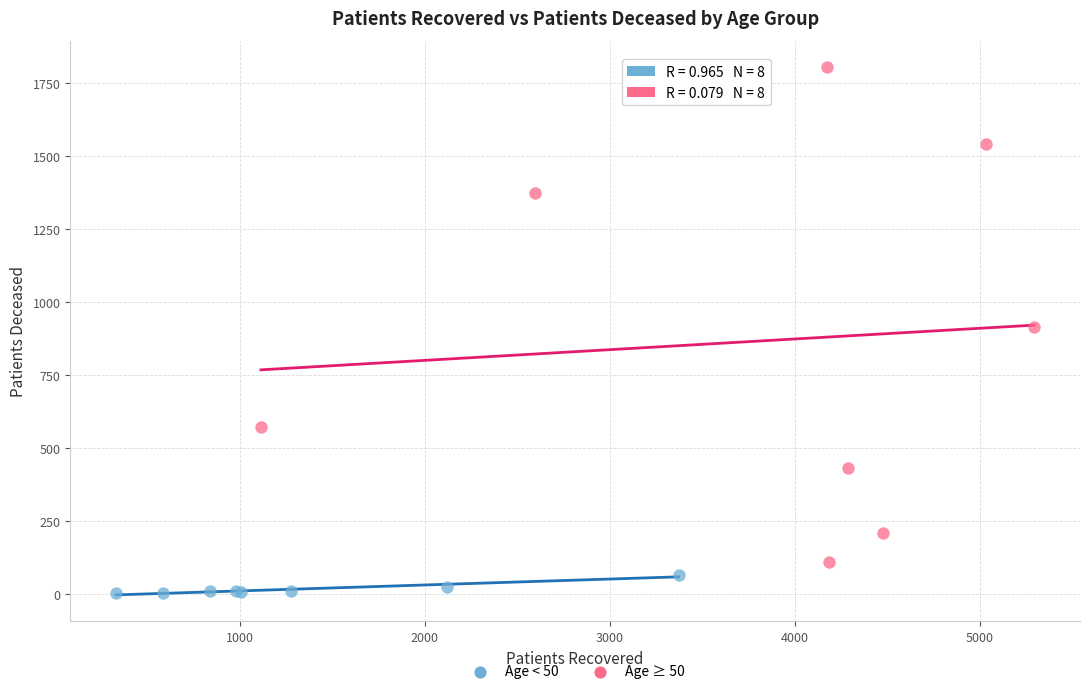

Which series reaches the maximum Y coordinate?

Age ≥ 50